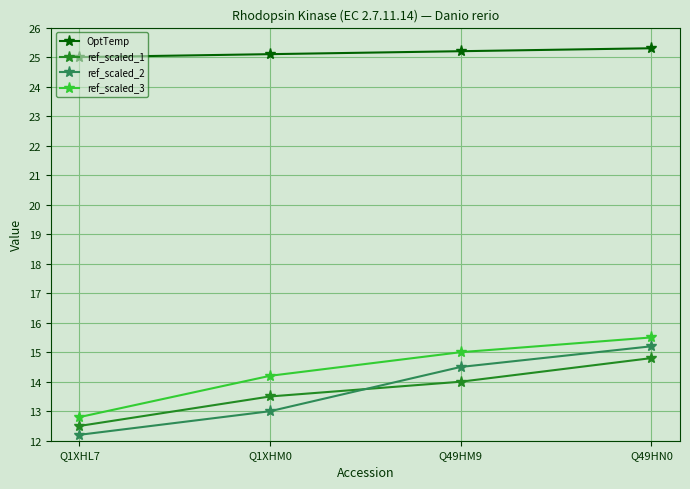

How many lines are shown in the chart?

4